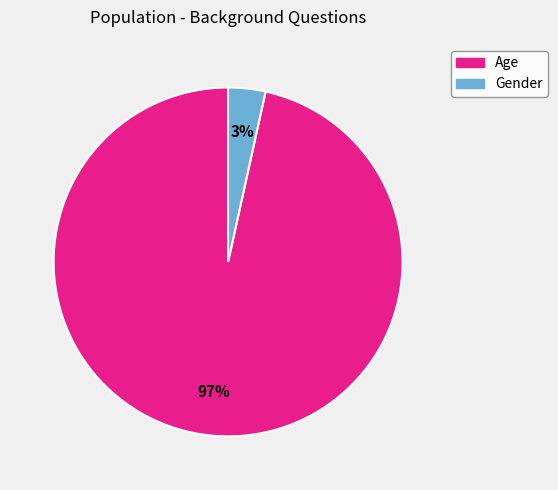

True or false: Gender accounts for 3% of the total.

True